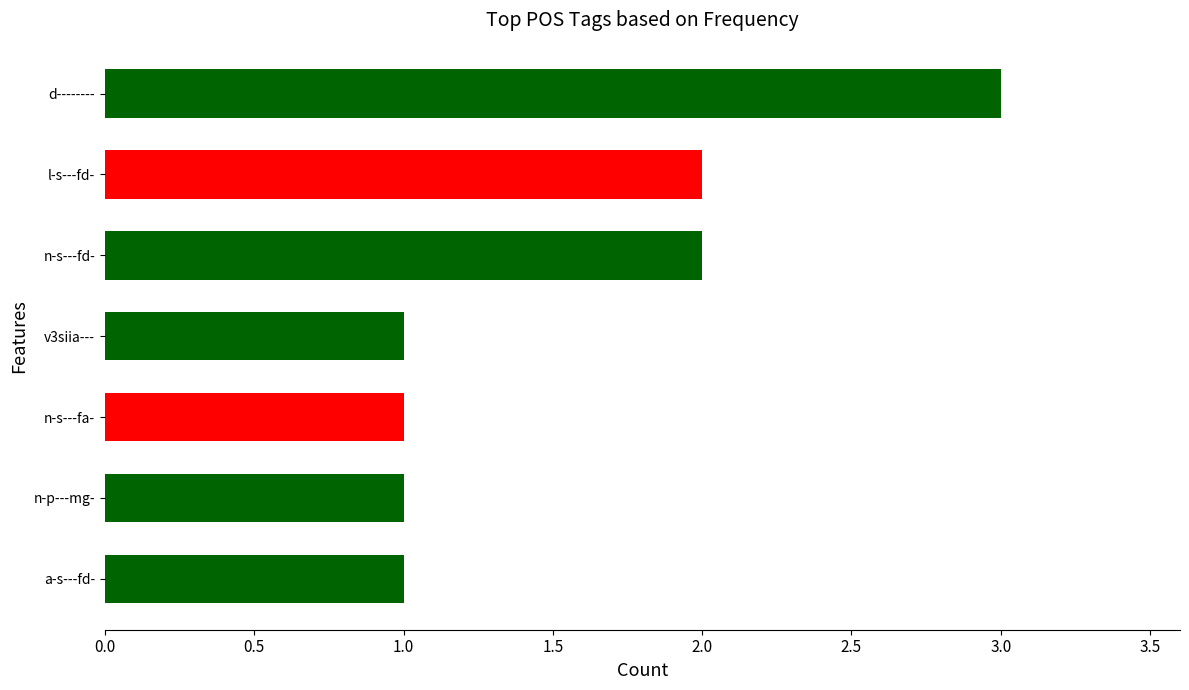

Are the bars horizontal?

Yes